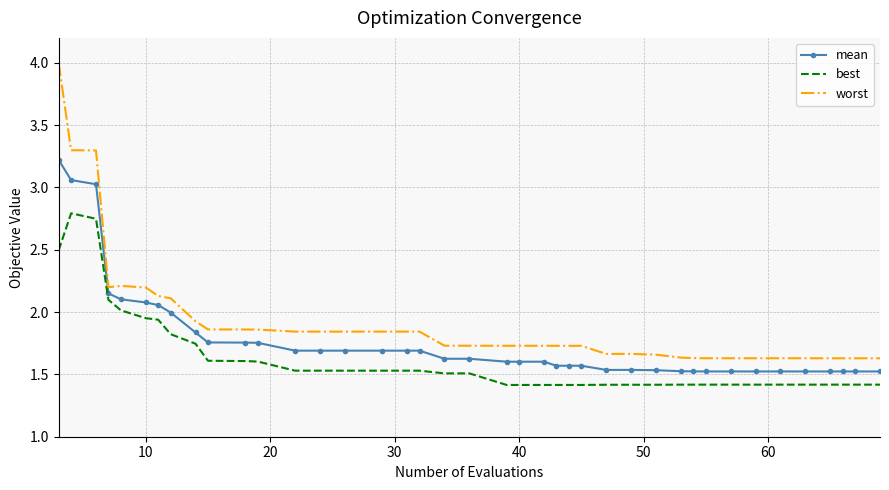

Which series has the largest total across all categories?

worst